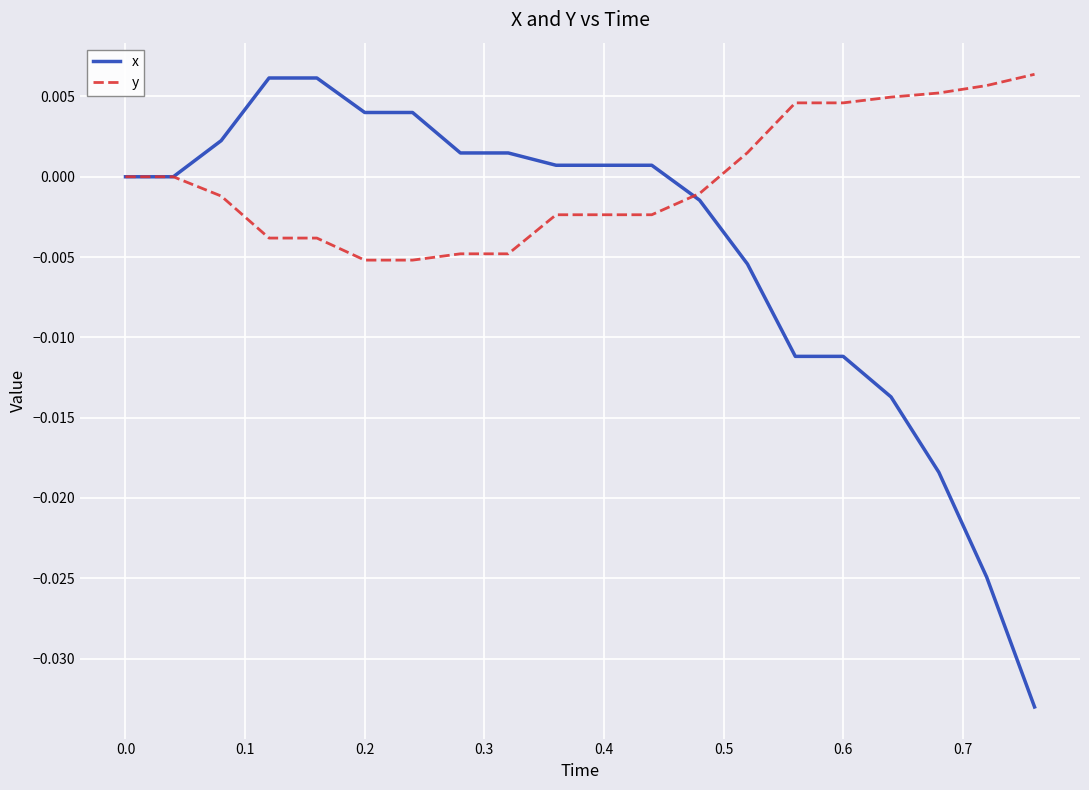

How many lines are shown in the chart?

2